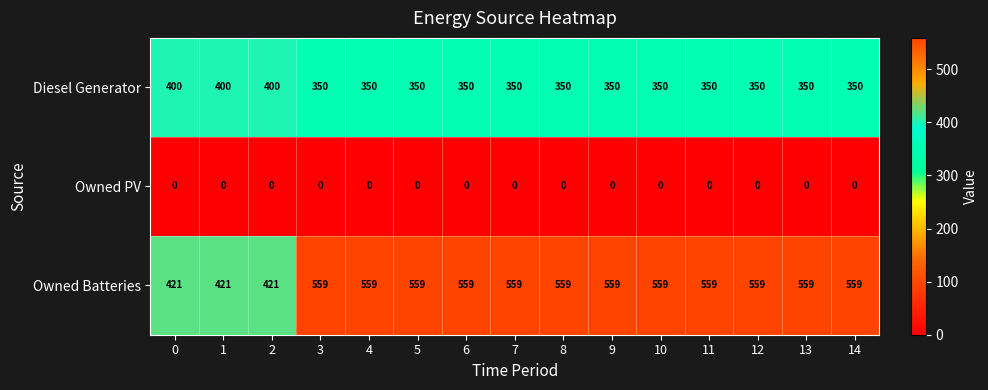

Count the number of data series in this chart.

3